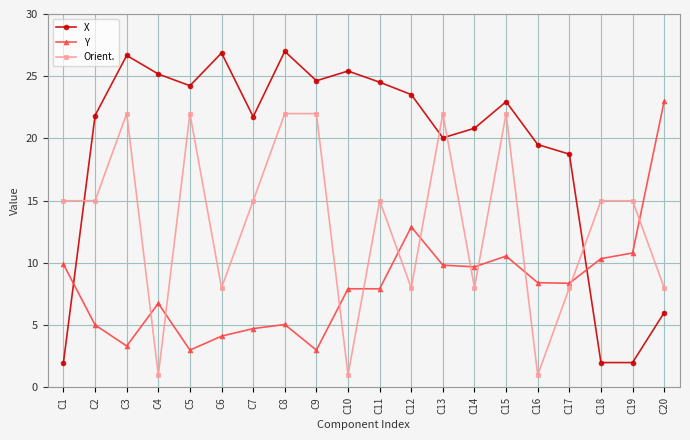

After their last crossing, which series has the higher values: Orient. or X?

Orient.